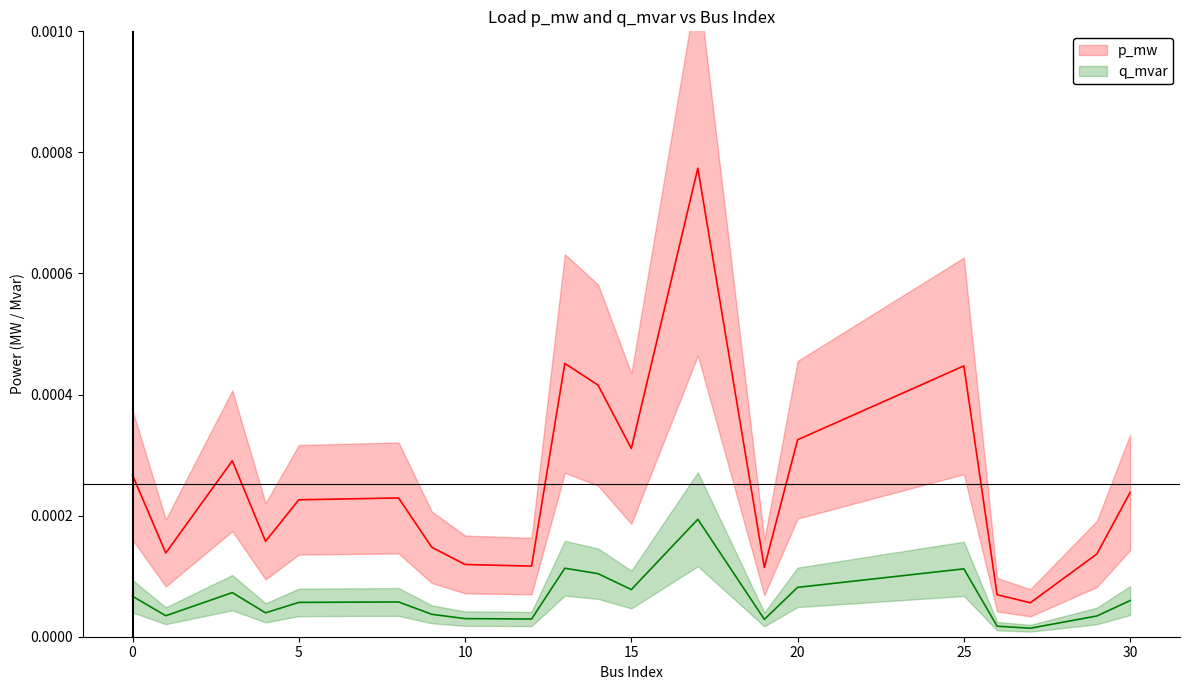

At which category does the chart reach its minimum across all series?

27